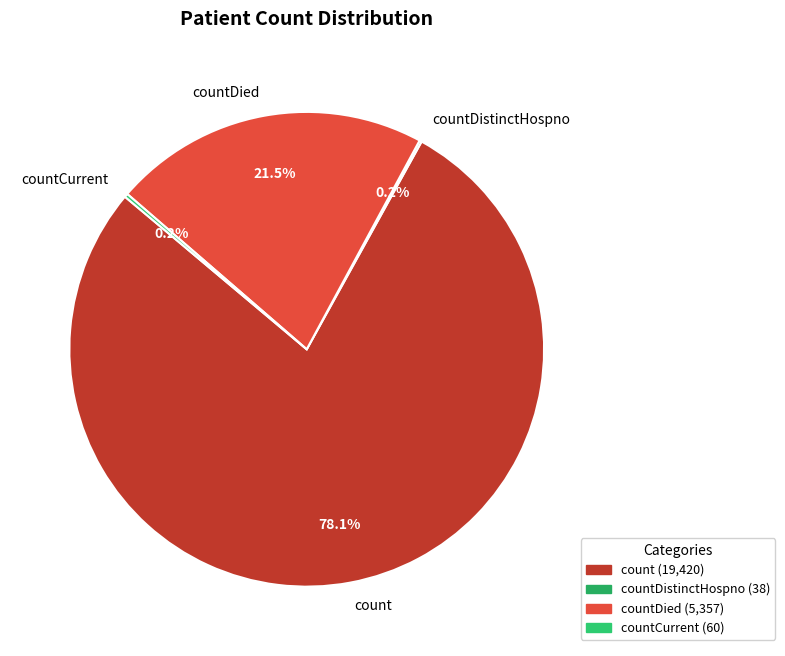

The count slice represents 69% of the pie. True or false?

False